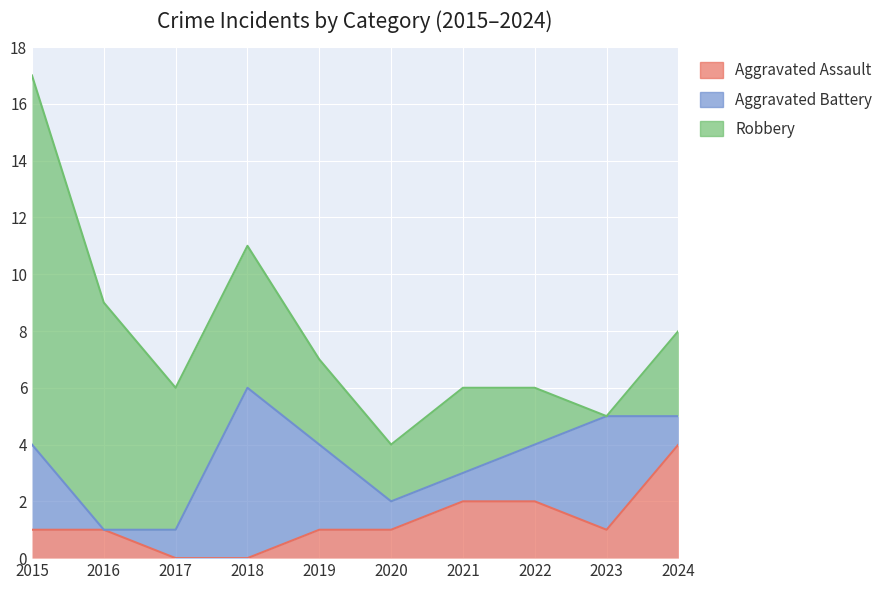

True or false: Robbery and Aggravated Battery intersect in this chart.

True